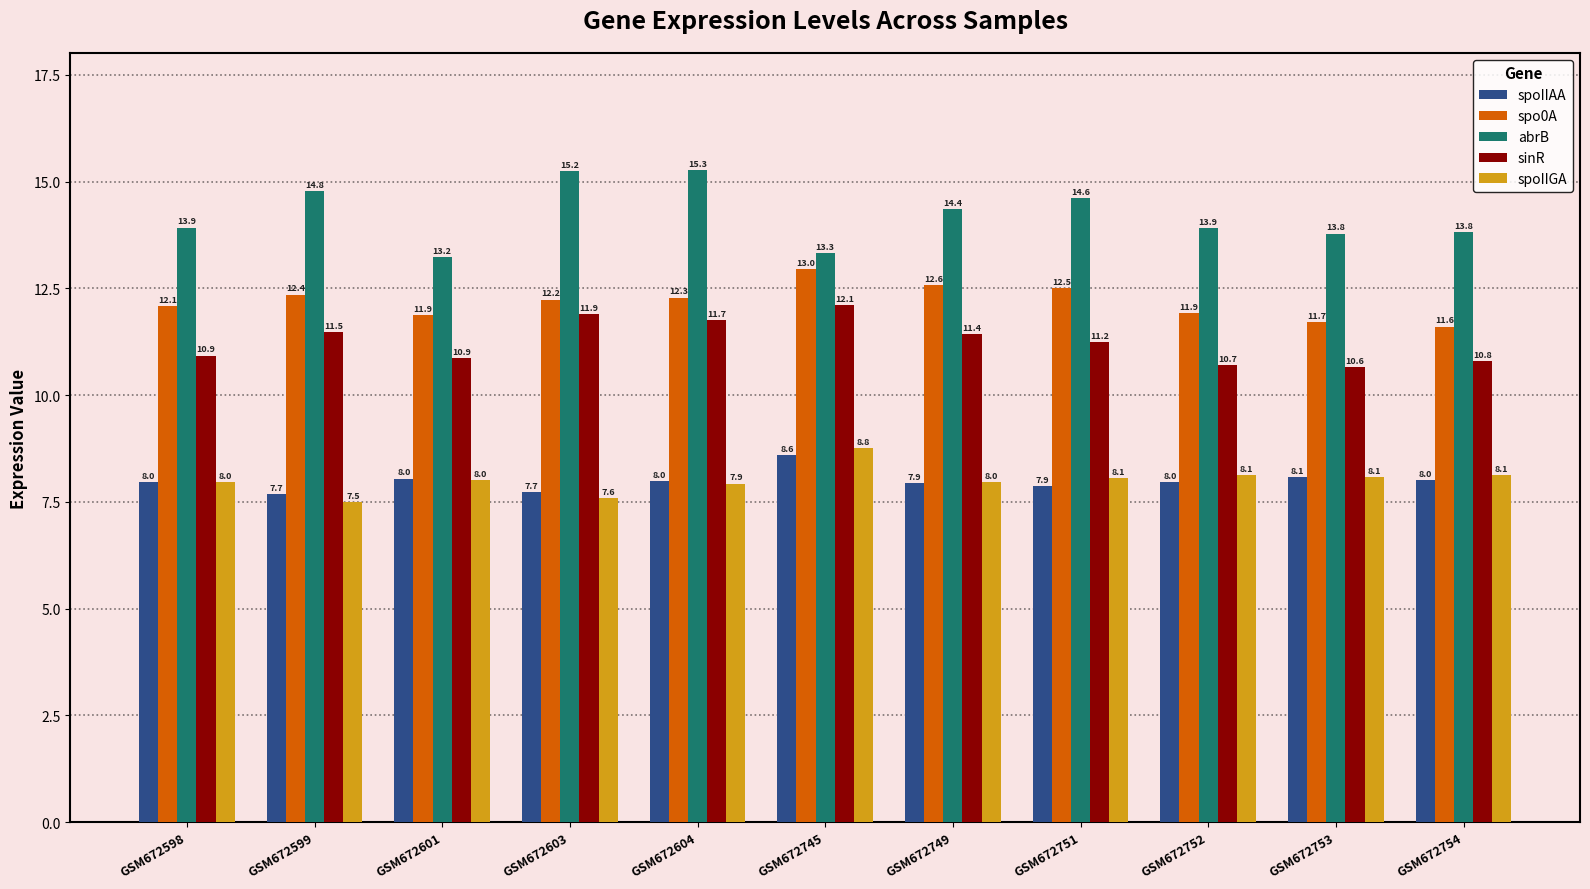

True or false: sinR has a value of 10.9 at GSM672601.

True